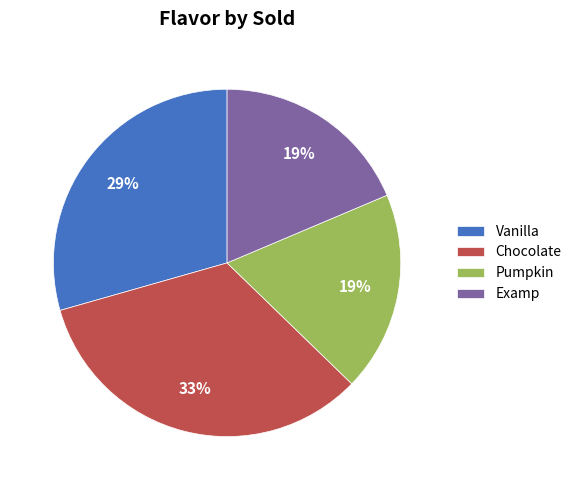

Which has a higher value, Chocolate or Pumpkin?

Chocolate